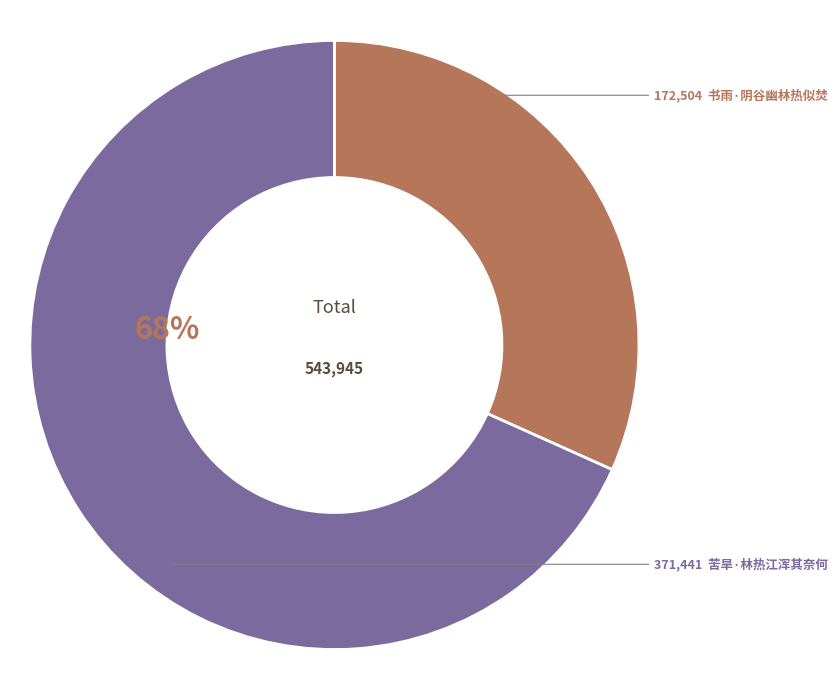

Does any single category account for the majority?

Yes